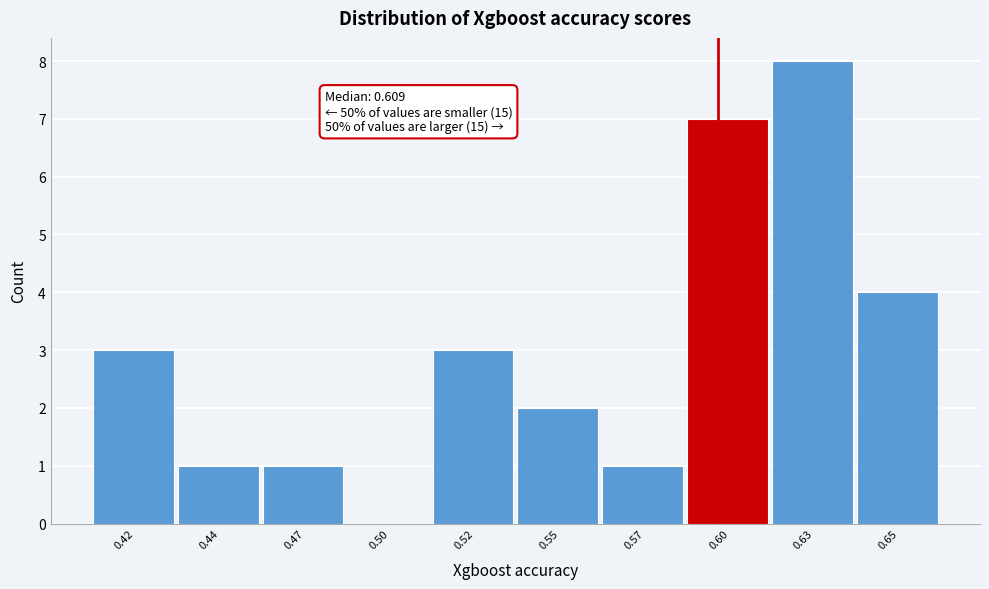

Reading left to right, extract all data points from this chart.

0.42=3	0.44=1	0.47=1	0.50=0	0.52=3	0.55=2	0.57=1	0.60=7	0.63=8	0.65=4